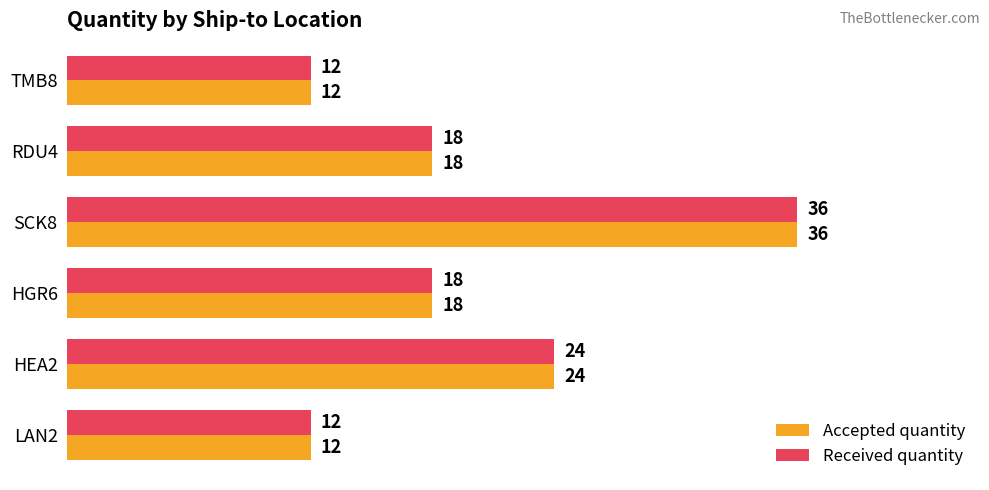

What is the total value across all series at RDU4?

36